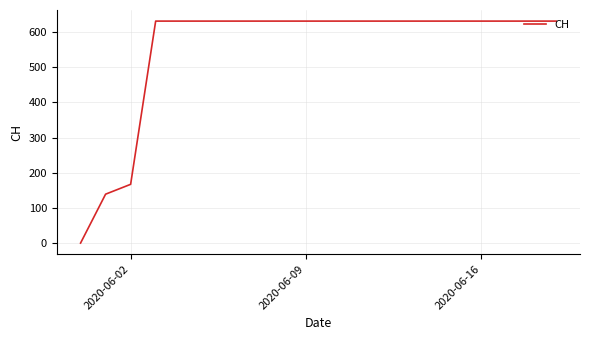

Does the chart display data point markers on the line(s)?

No